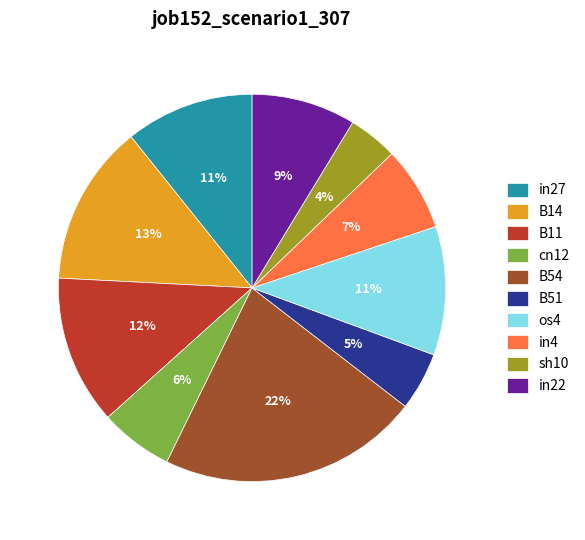

Is it true that B14 is 13% of the pie?

True